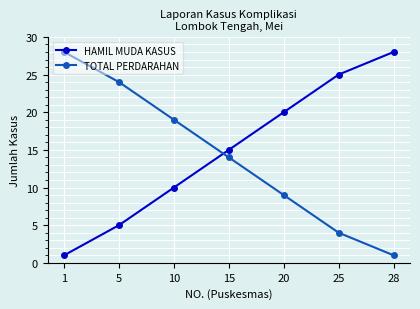

Count the HAMIL MUDA KASUS values in the range 5 to 25.

5